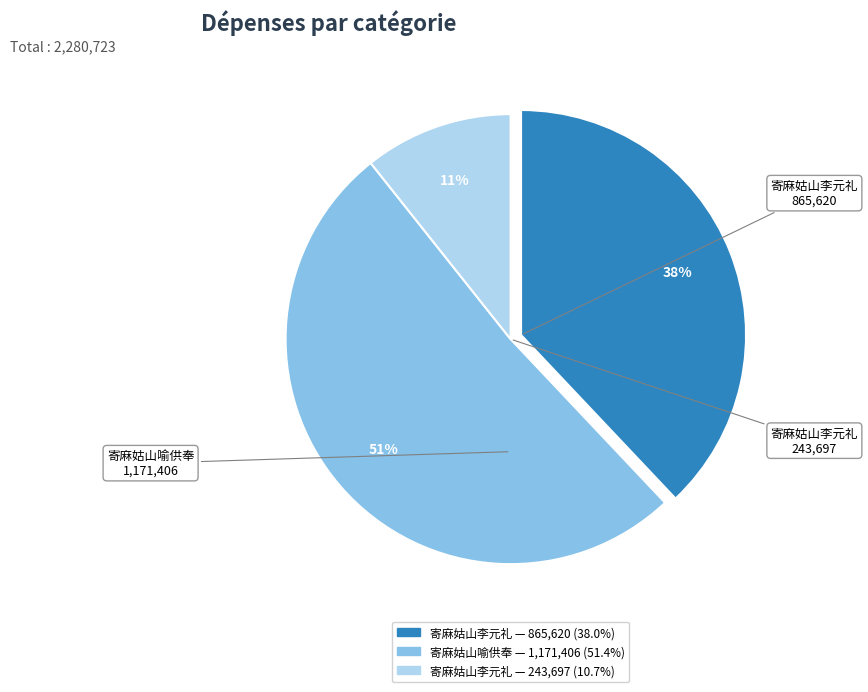

Count the number of slices in the pie.

3